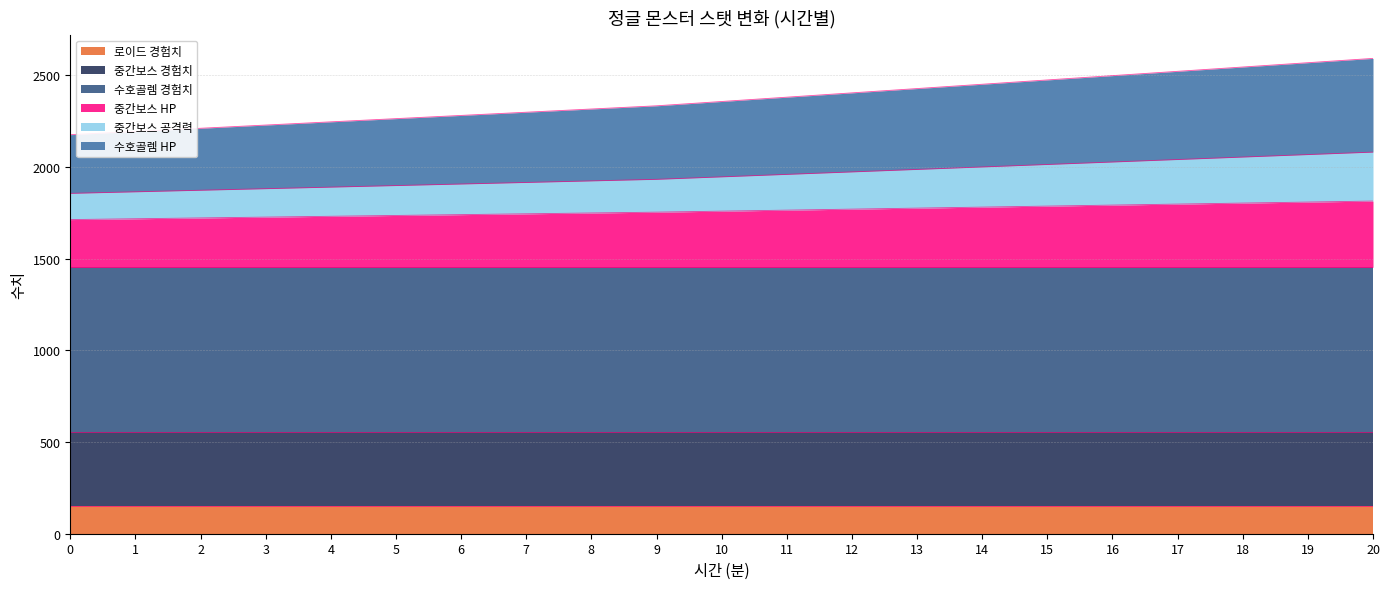

What is the lowest value of the 로이드 경험치 series?

153.0